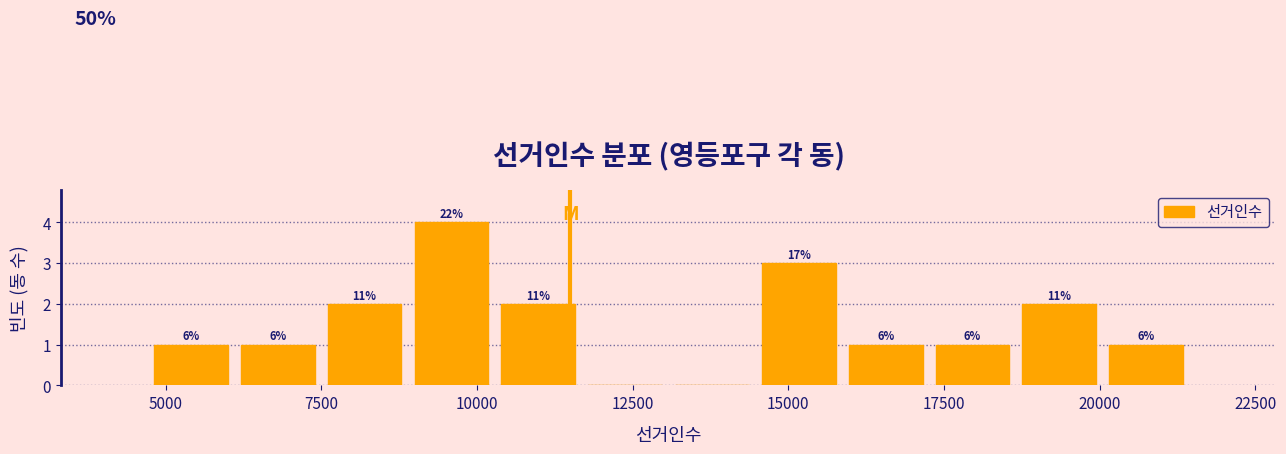

Around what value on the x-axis is the tallest bar? Give the approximate position of its centre, as read against the axis.

9500